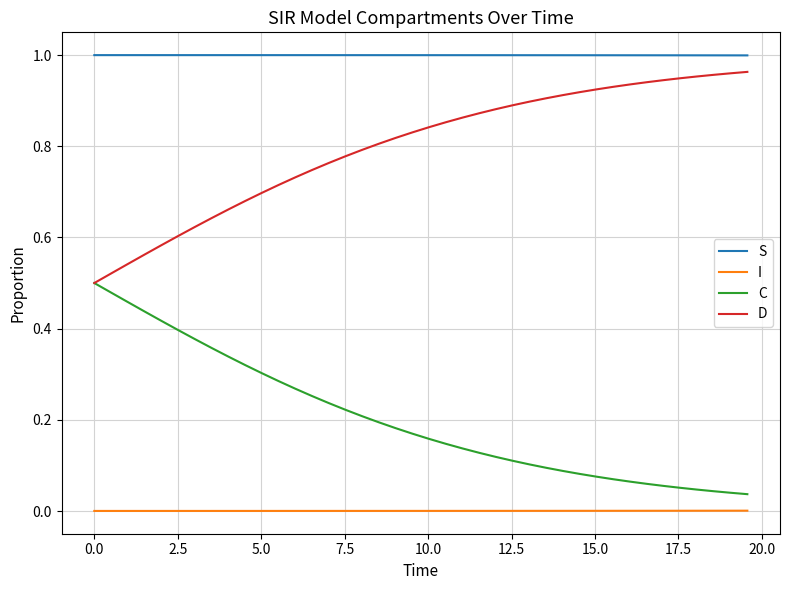

What is the sum of all S values?

40.0